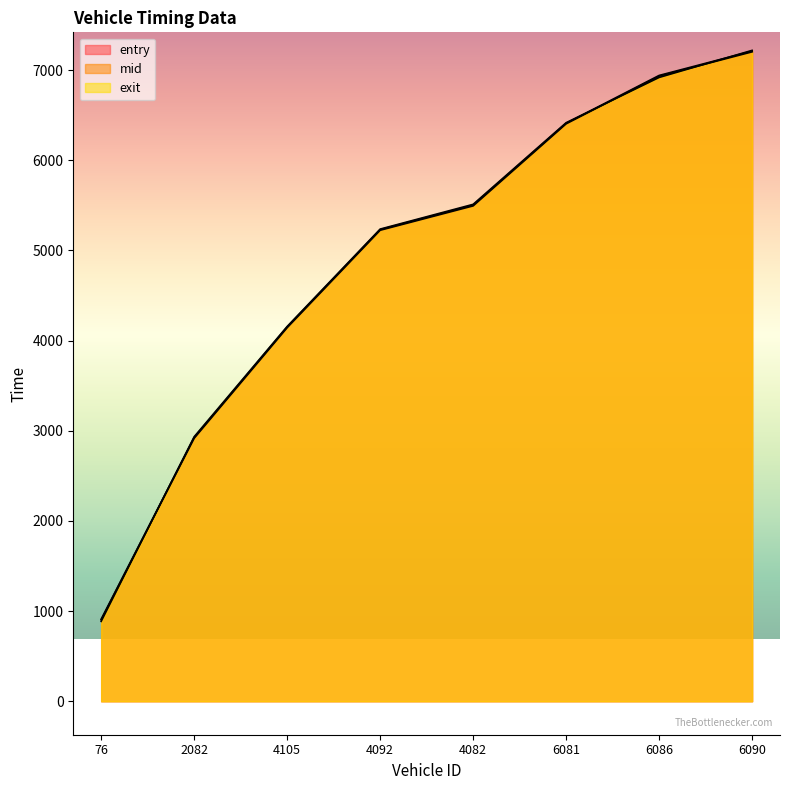

Between 76 and 2082, which series saw the biggest shift?

exit